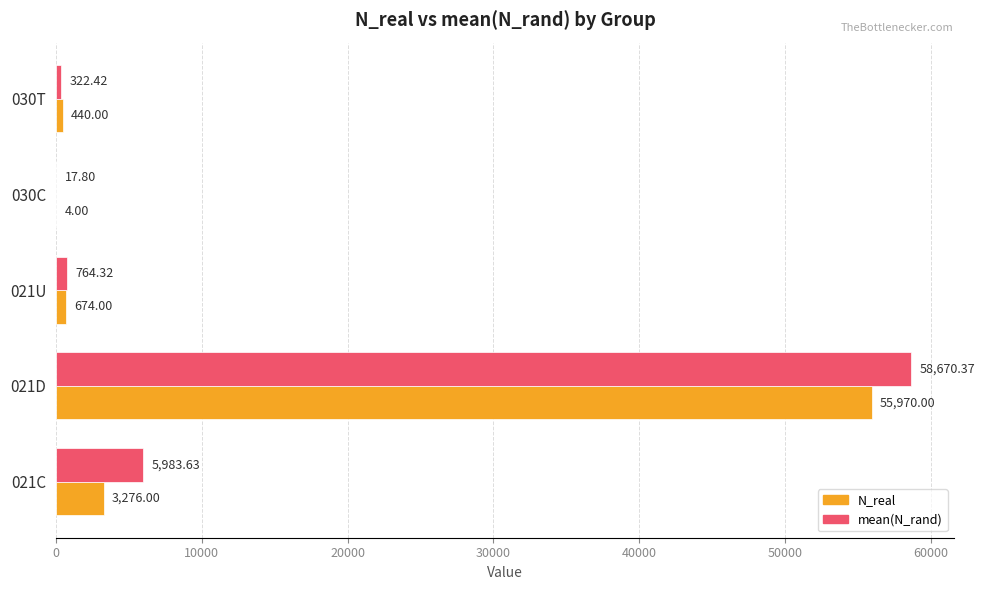

Which series changed the most between 021C and 030T?

mean(N_rand)